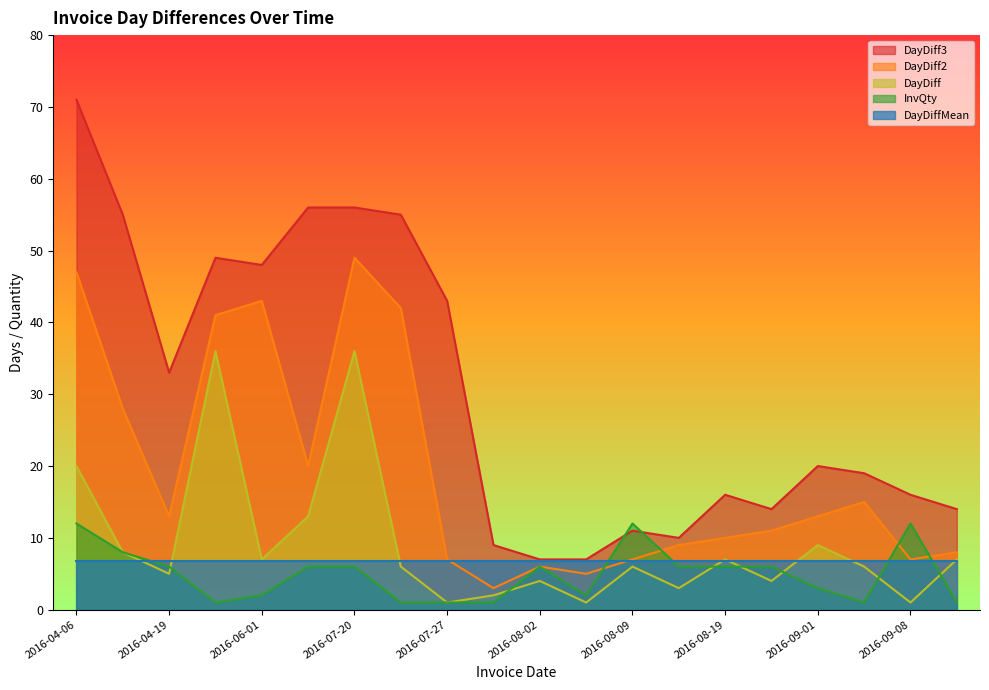

Does the chart display data point markers on the line(s)?

No